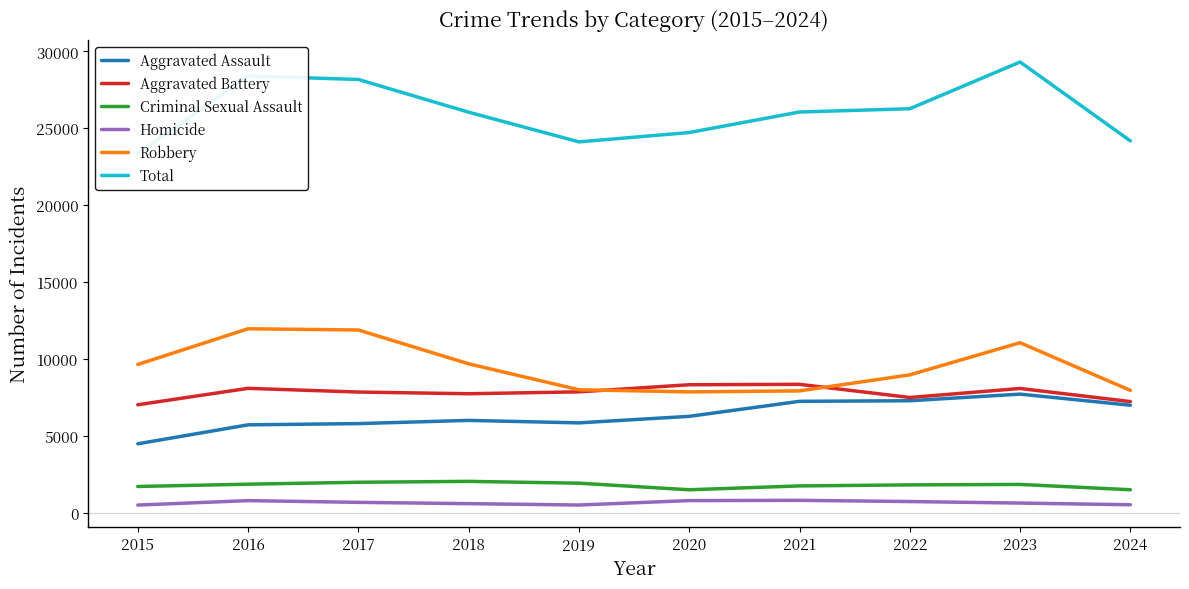

Where does the Homicide series first go above 672?

2016